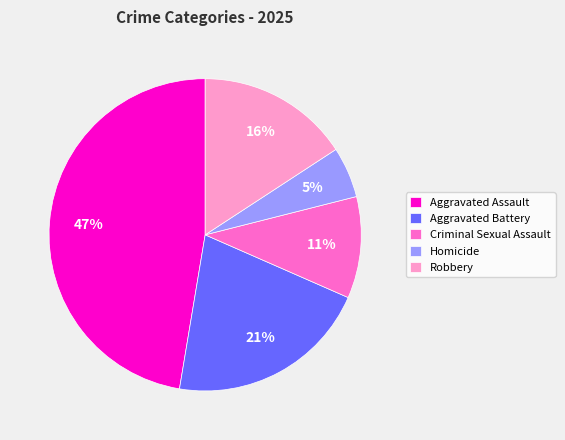

Between Aggravated Assault and Criminal Sexual Assault, which is larger?

Aggravated Assault